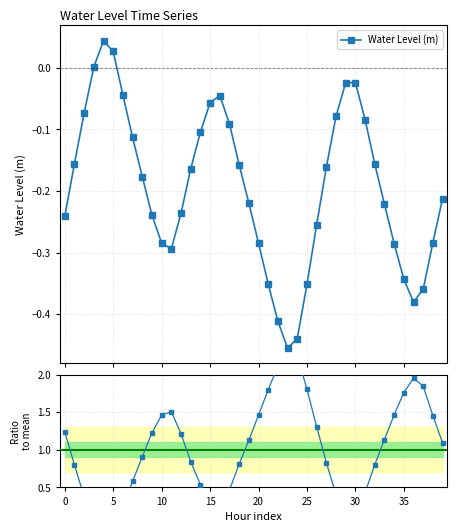

At how many categories does at least one series exceed 1?

20